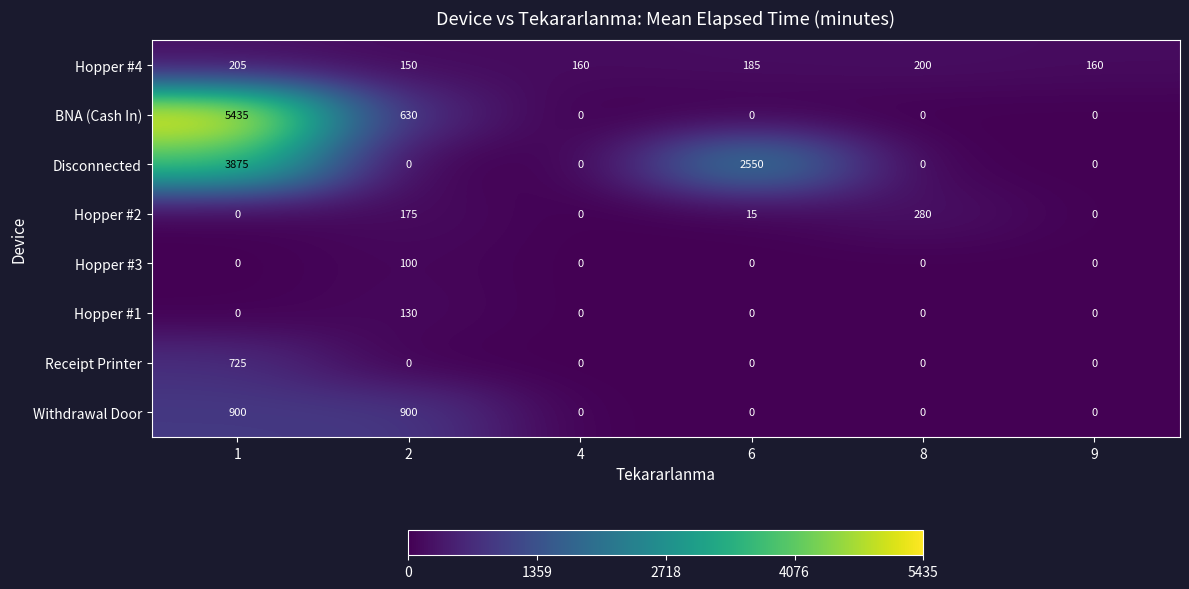

What is the maximum value for Hopper #4?

205